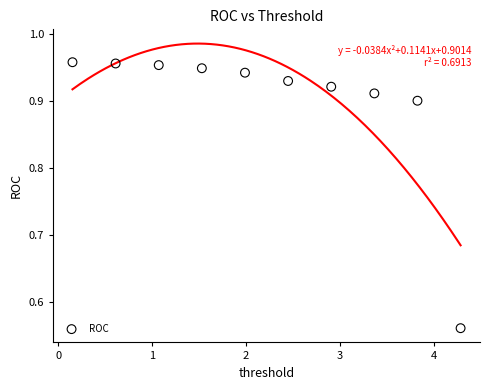

What is the range of Y values (max minus min)?

0.4